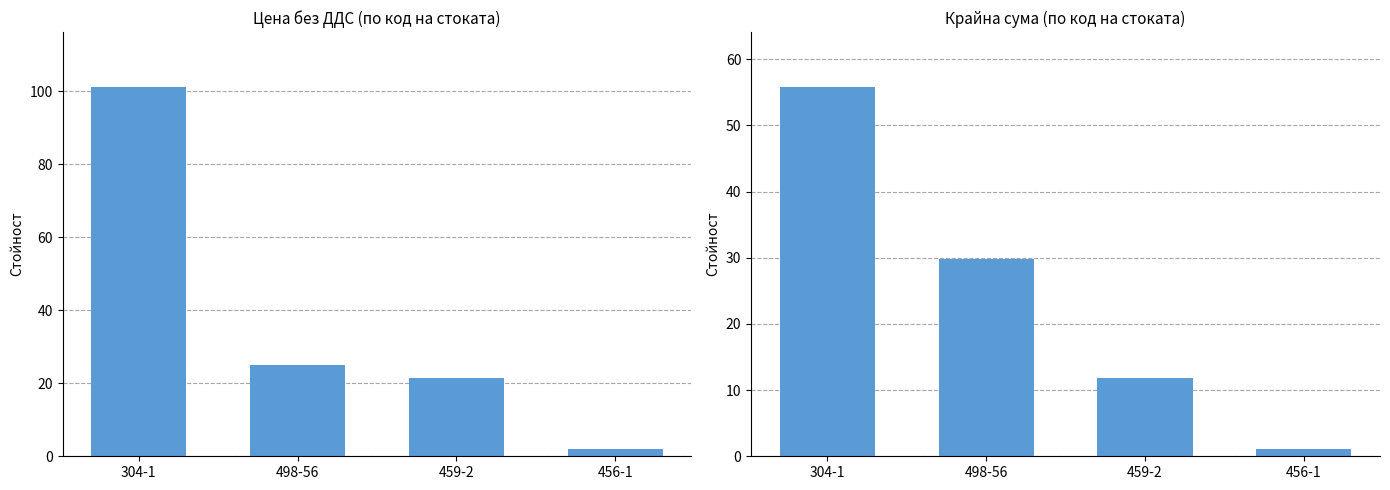

What is the lowest value of the Цена без ДДС series?

2.0